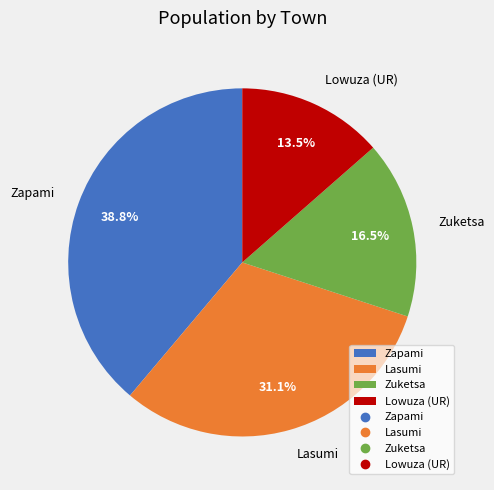

How many segments does this pie chart have?

4